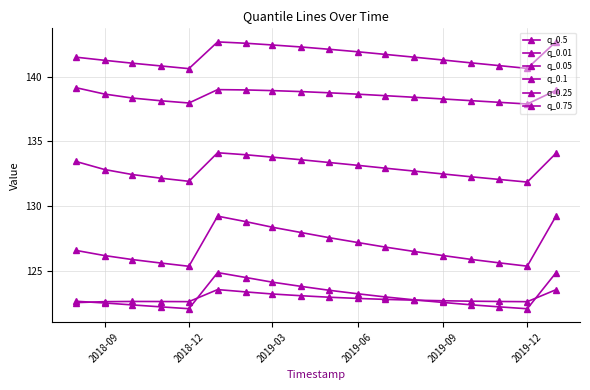

What is the difference between the maximum and minimum values in the q_0.1 series?

3.9